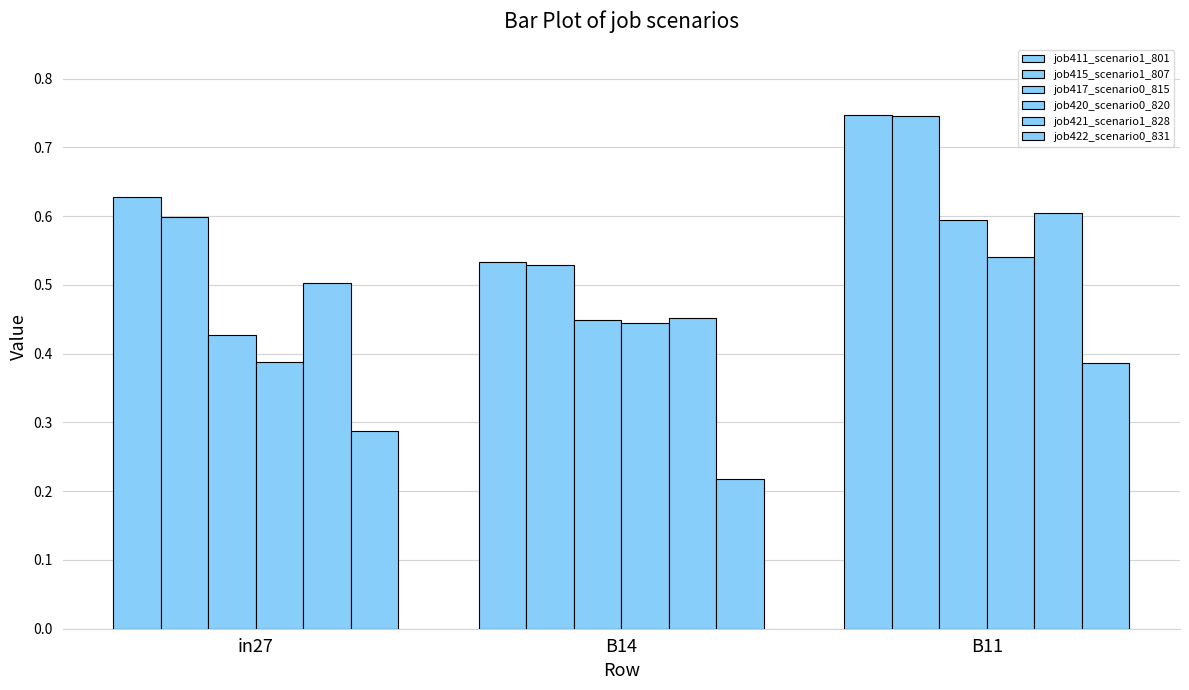

True or false: job415_scenario1_807 has a value of 0.8 at B14.

False